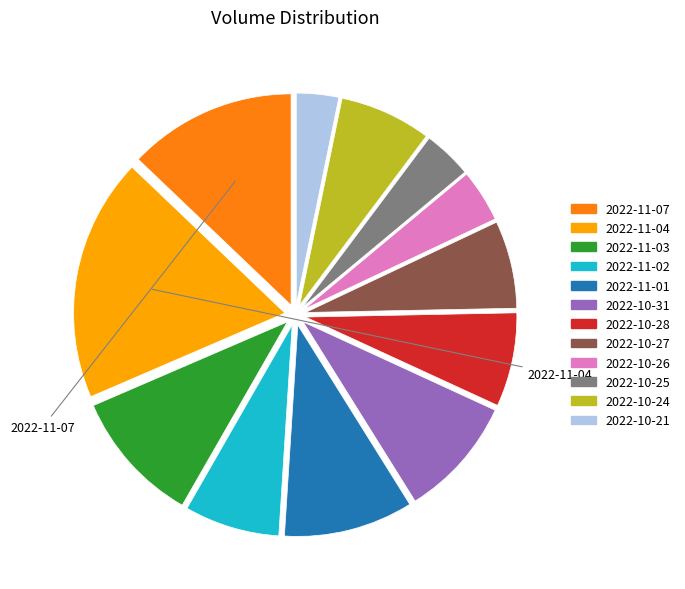

Is there a majority slice in this chart?

No